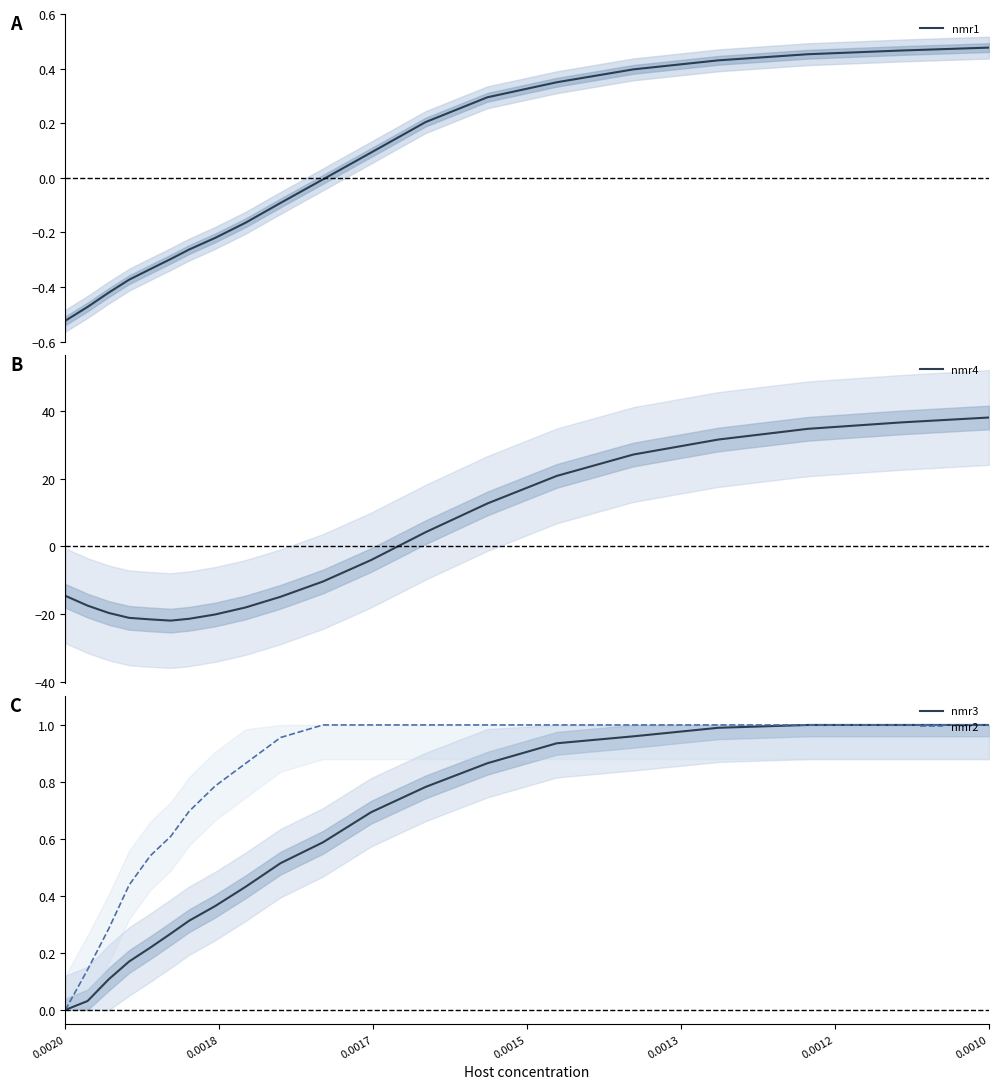

True or false: nmr2 and nmr4 intersect in this chart.

True